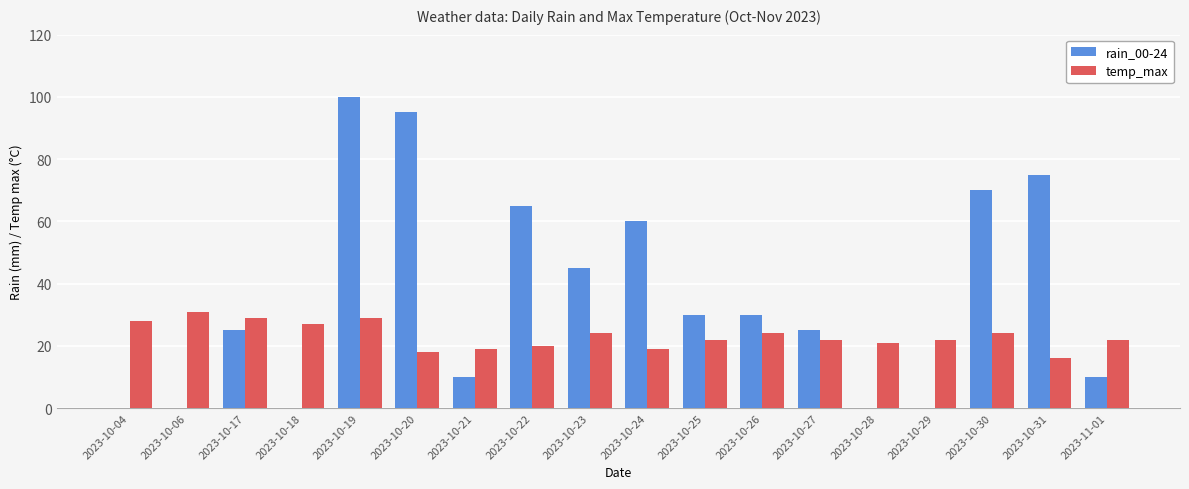

At which category is the sum across all series the highest?

2023-10-19